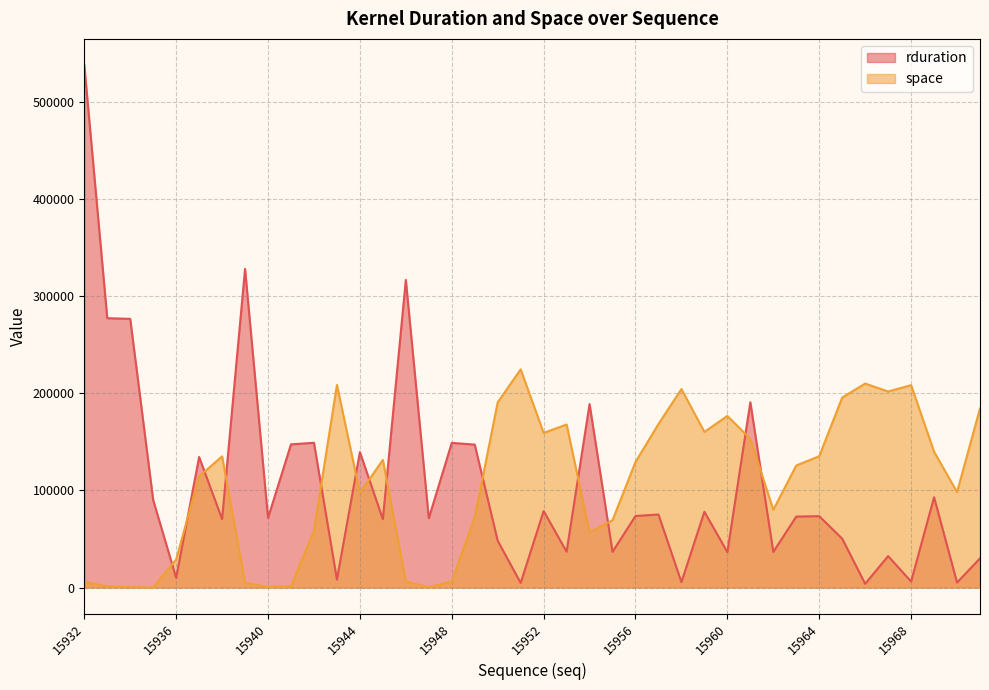

True or false: space and rduration cross at least once.

True